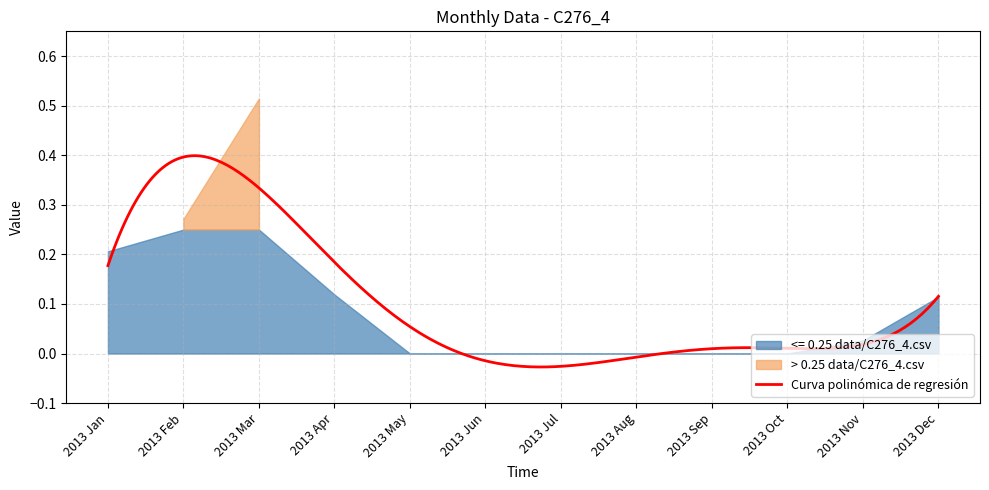

What position from the right is 2013 Jun?

7